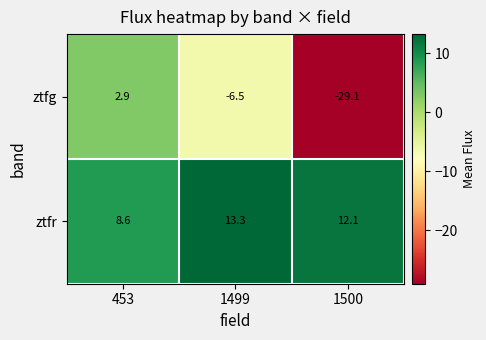

Between 1499 and 1500, which series saw the biggest shift?

ztfg